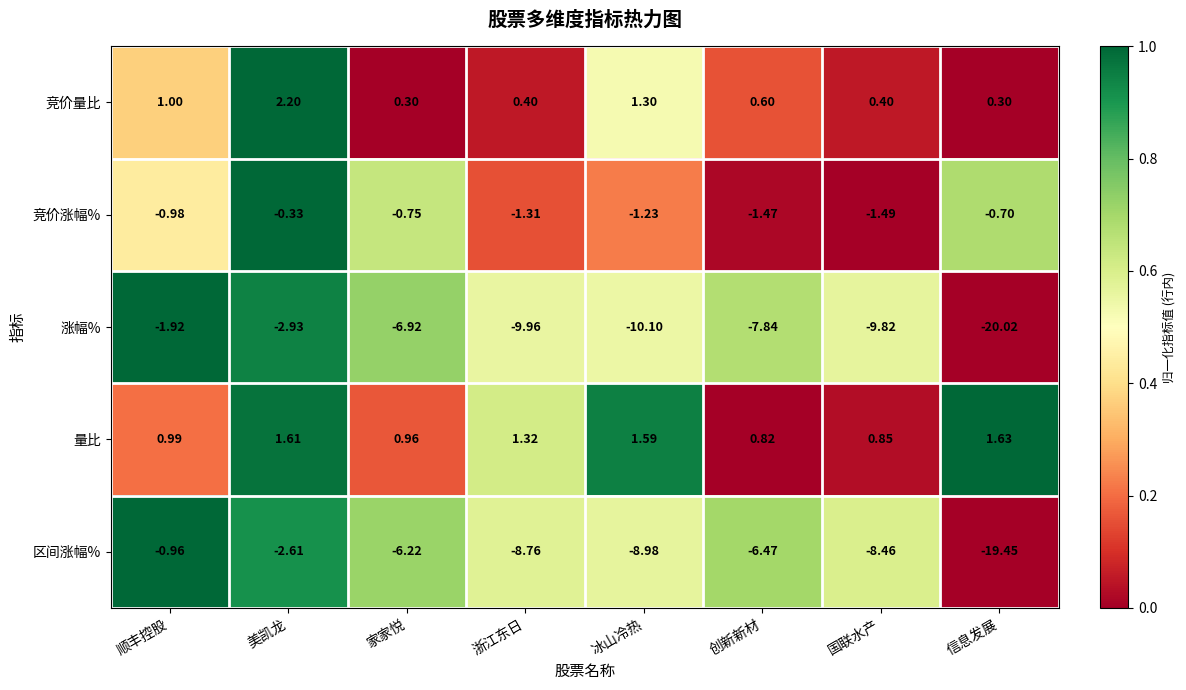

At which label does 涨幅% reach its minimum?

信息发展